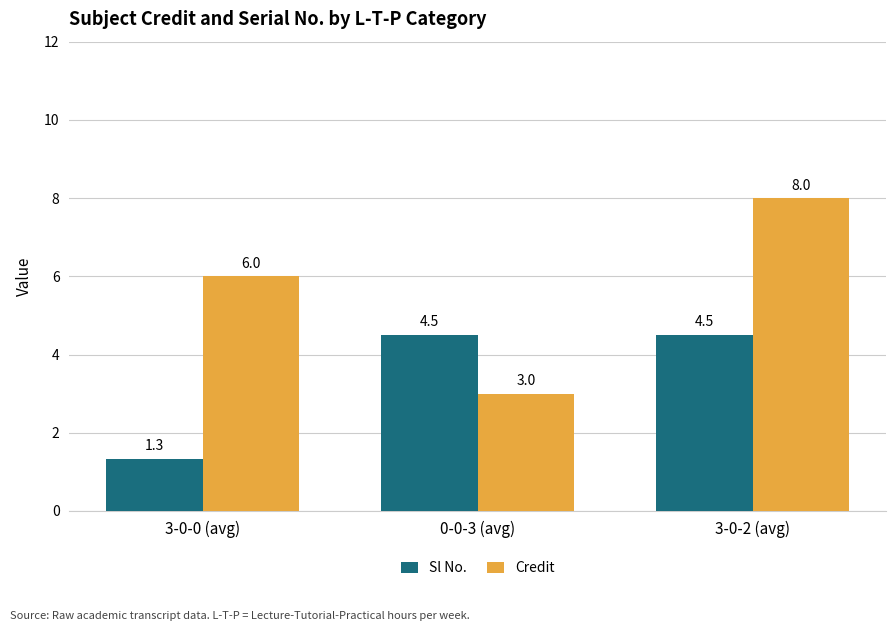

List the series in order of their overall mean, lowest first.

Sl No., Credit